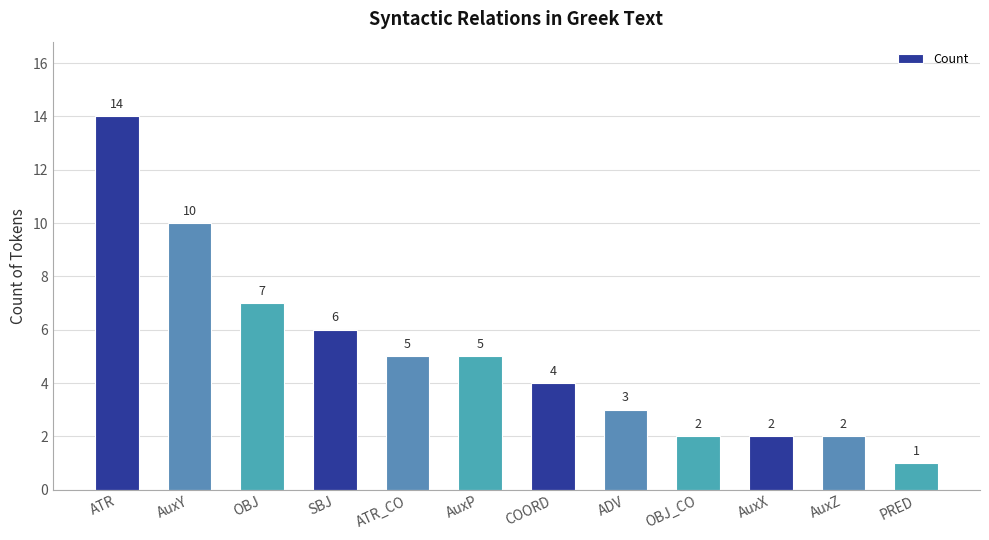

Is it true that the value at OBJ is 7?

True